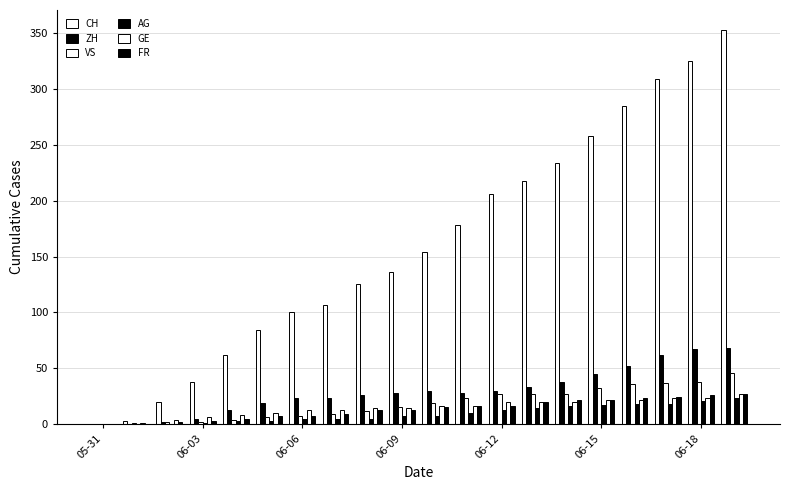

How many categories are shown in the chart?

20